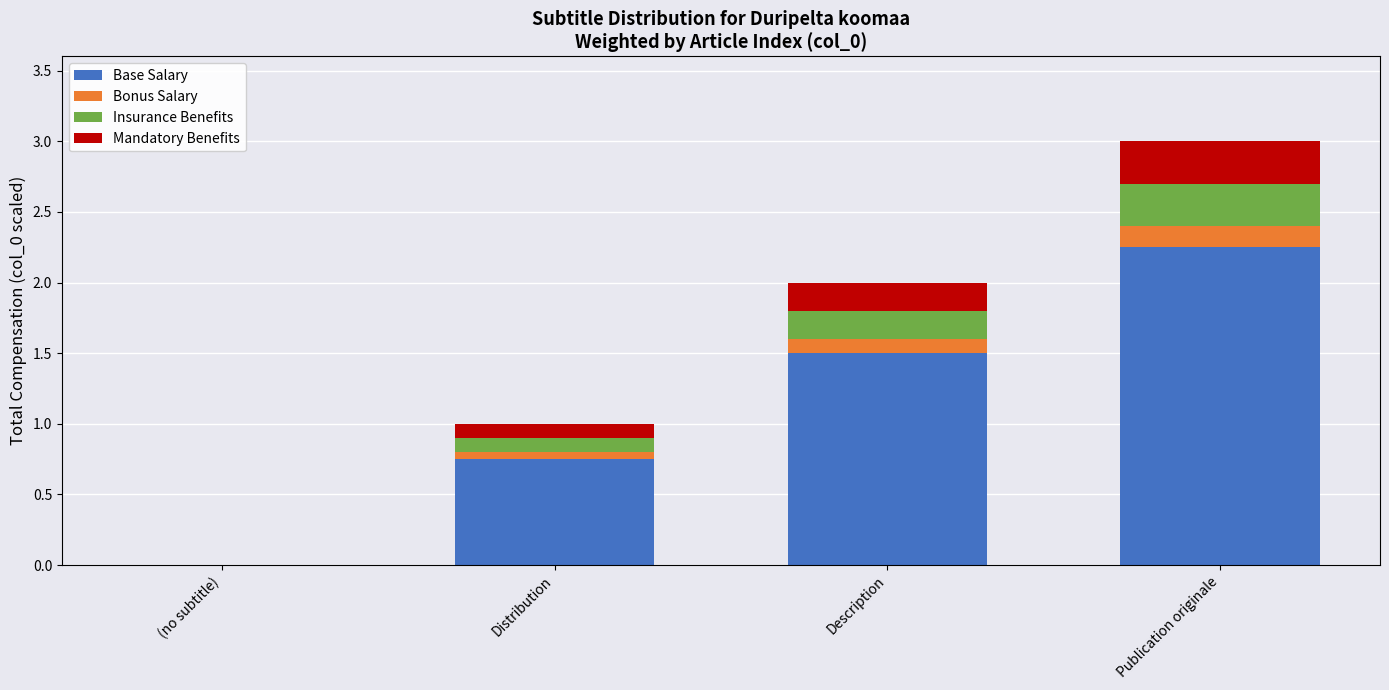

Where is Base Salary nearest to the value 1?

Distribution